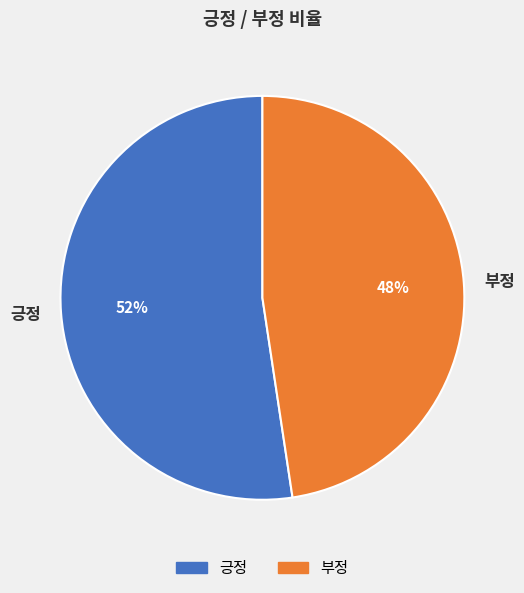

How many segments does this pie chart have?

2